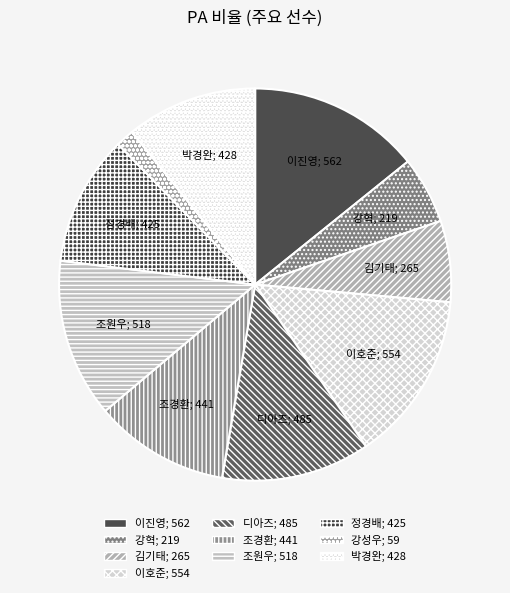

How many segments does this pie chart have?

10